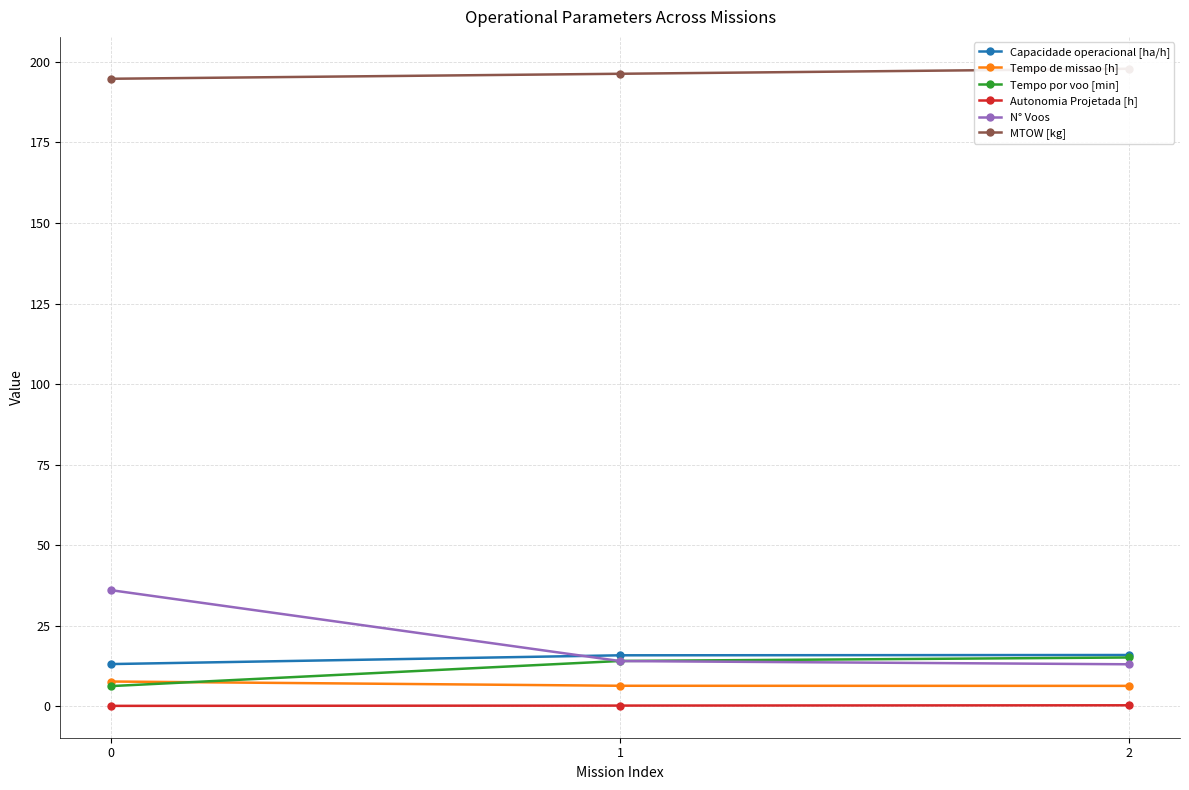

What is the difference between the maximum and minimum values in the MTOW [kg] series?

3.1